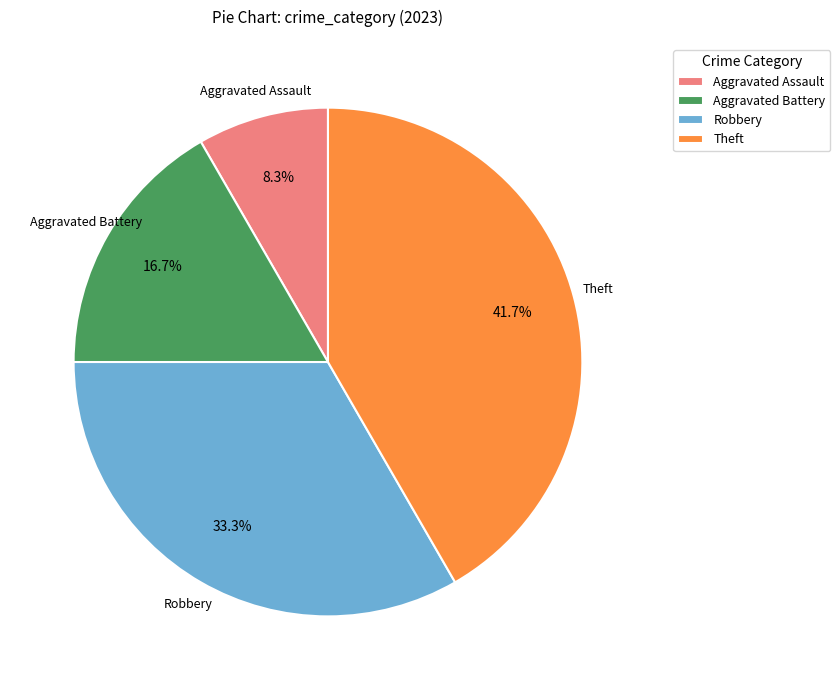

What is the ratio of the value at Aggravated Battery to the value at Theft?

0.4